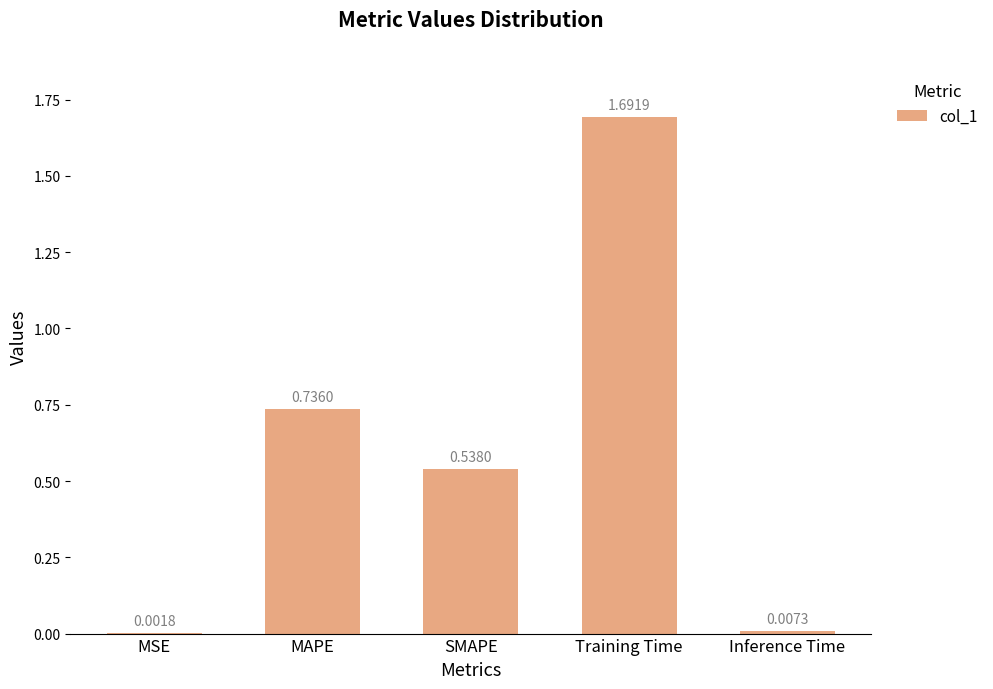

Which category has the highest value across all series?

Training Time